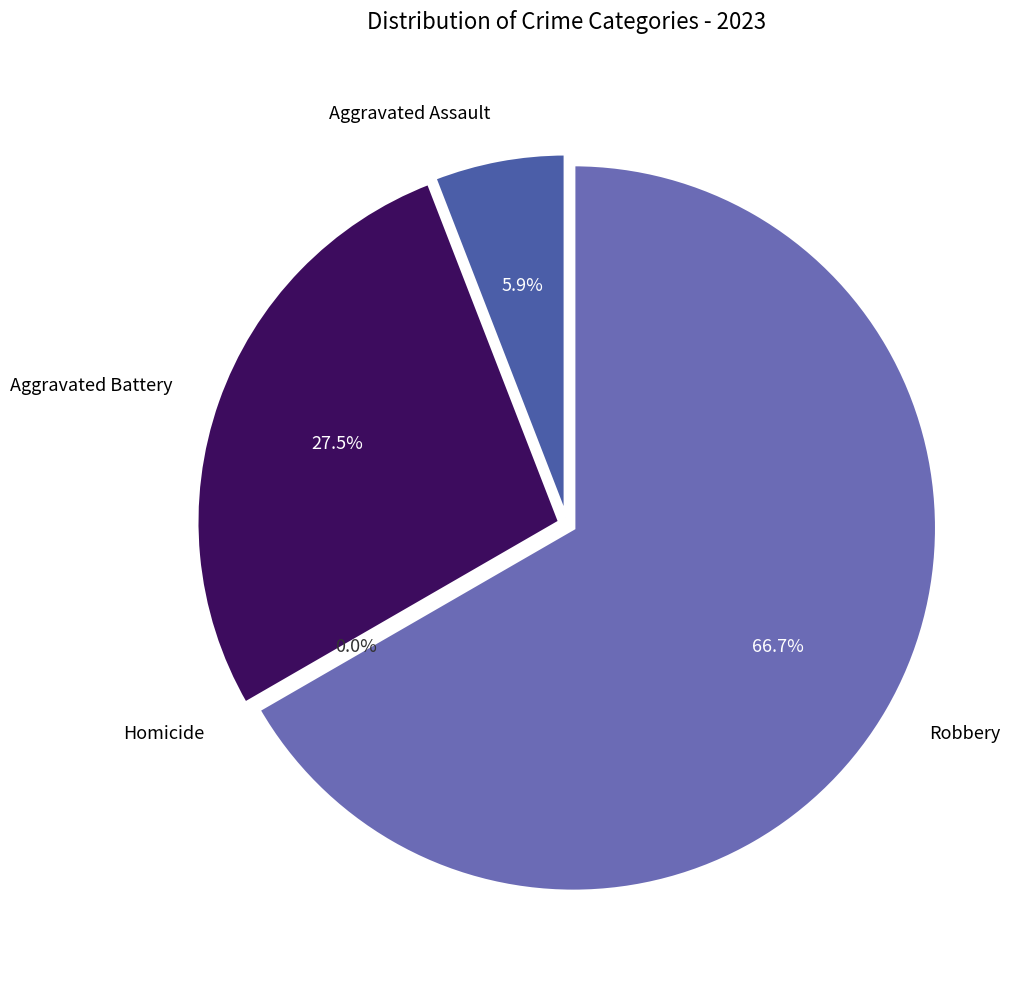

Between Aggravated Battery and Aggravated Assault, which is larger?

Aggravated Battery